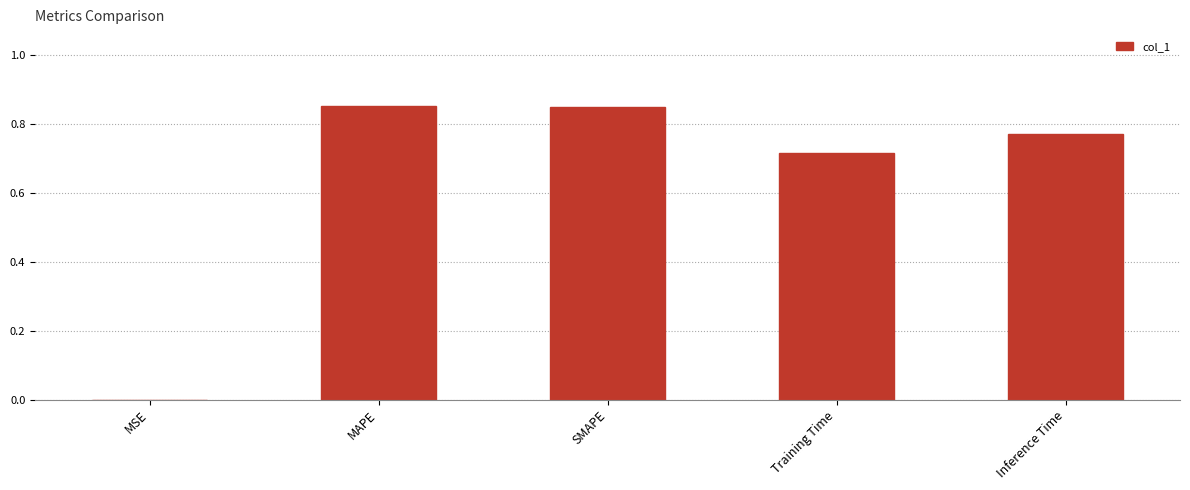

Does the chart contain stacked bars?

No